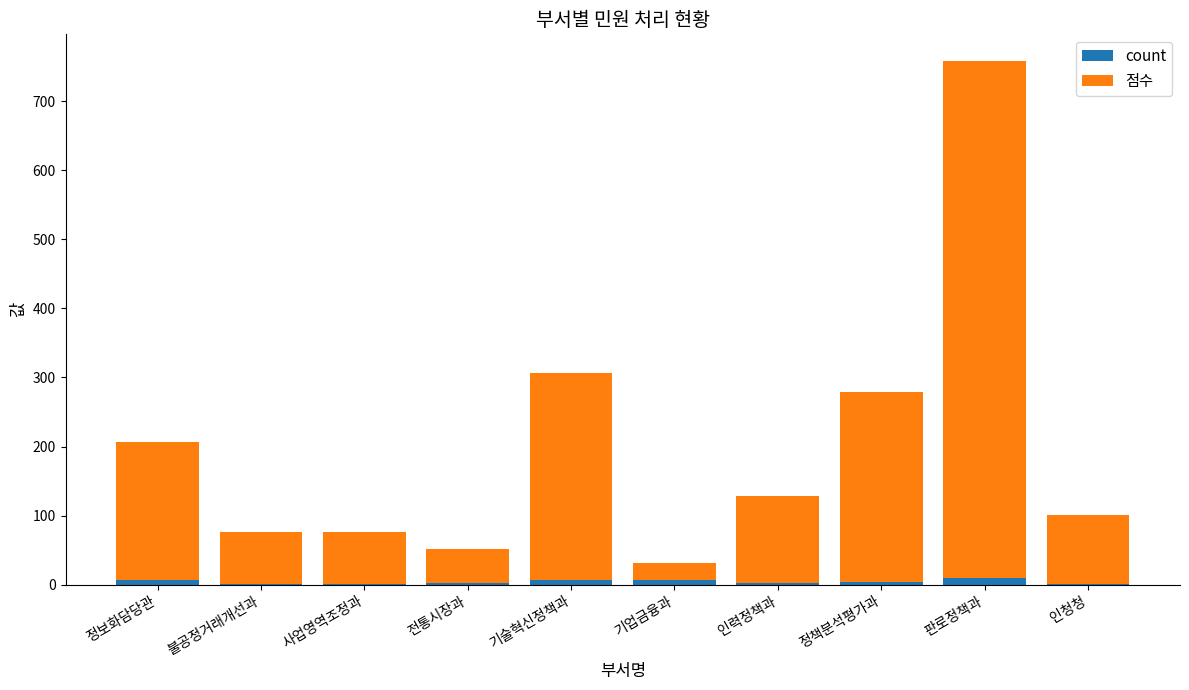

At which category is the sum across all series the highest?

판로정책과